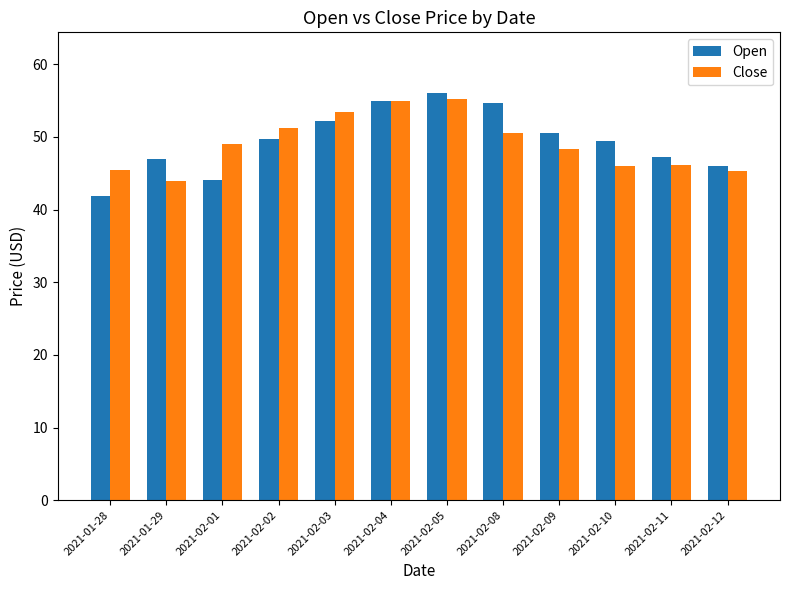

What is the smallest value displayed?

41.8